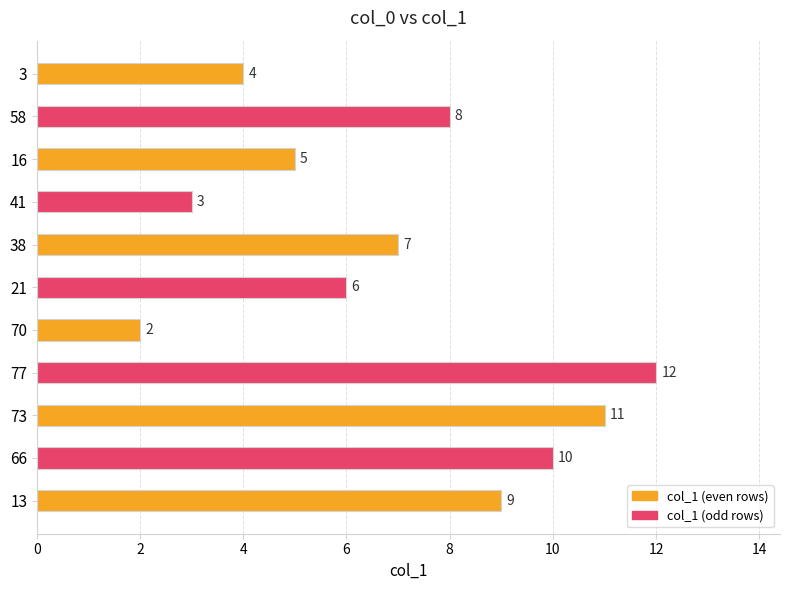

What is the greatest value displayed?

12